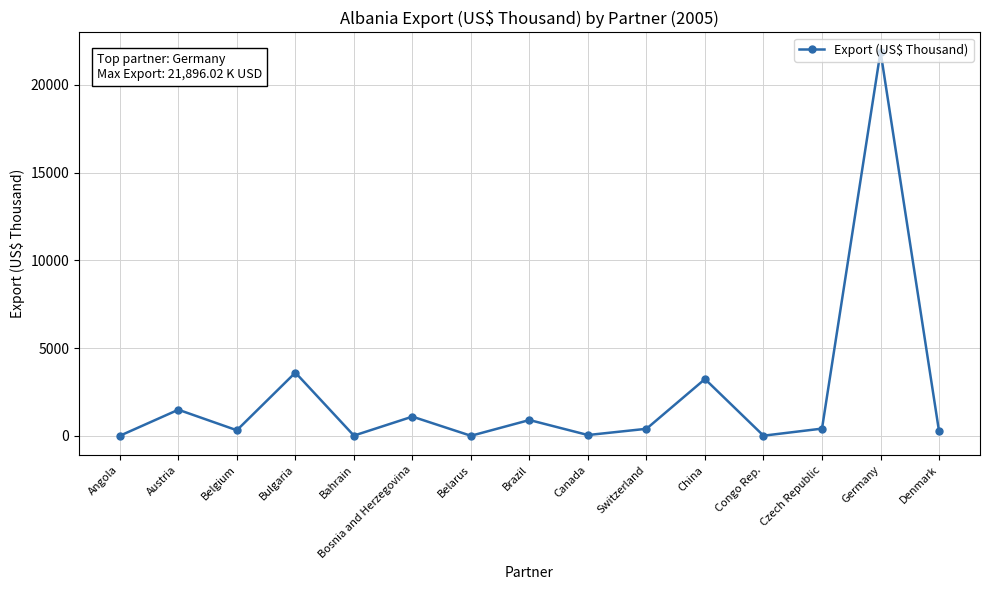

Between China and Germany, which is larger?

Germany